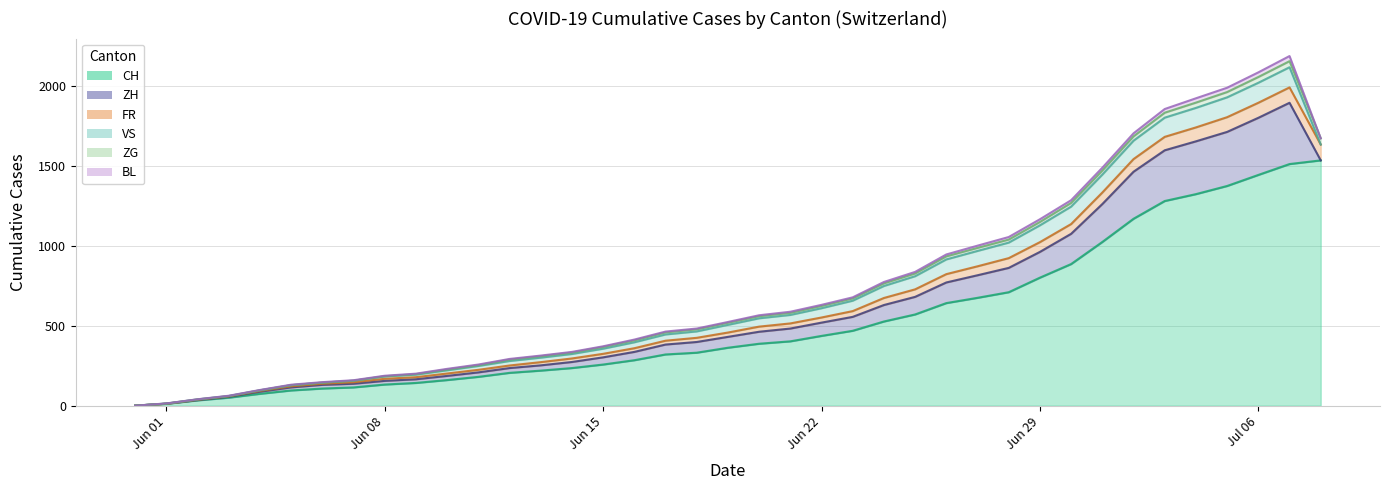

Between 2020-06-23 and 2020-06-30, which series saw the biggest shift?

CH